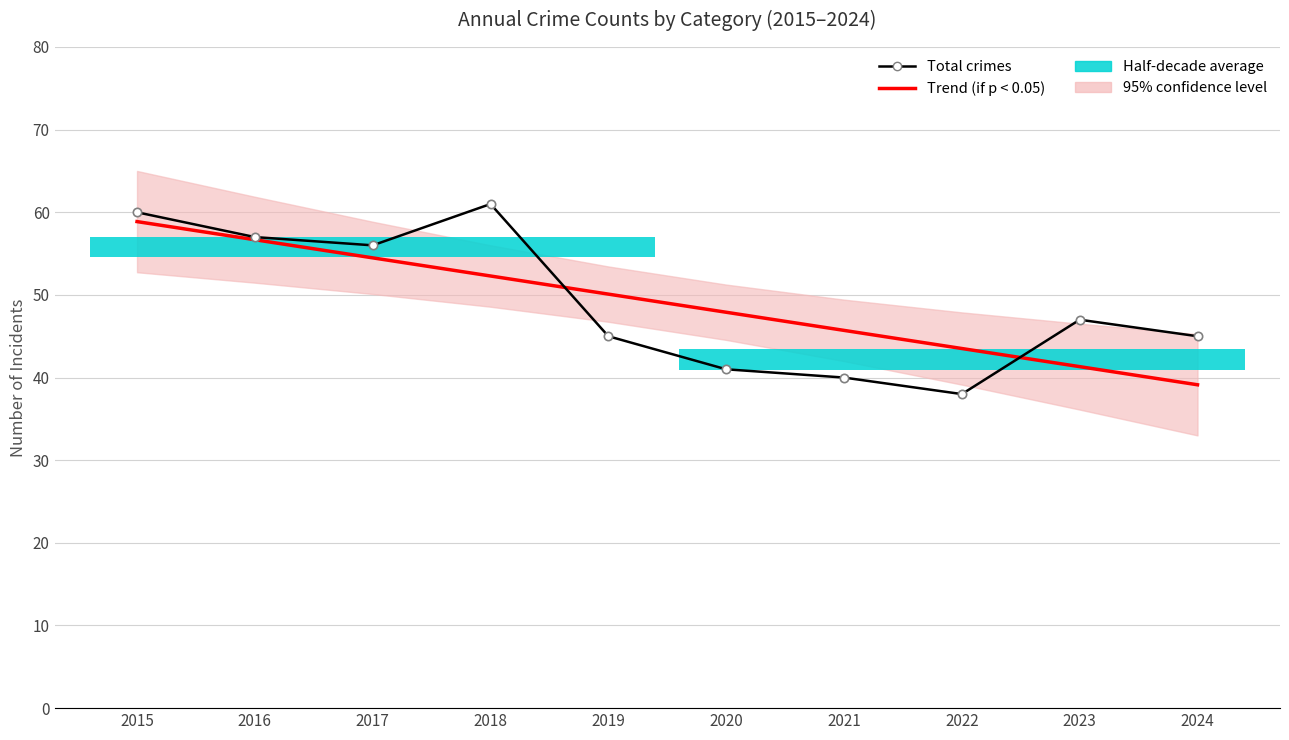

Reading right to left, list all the values displayed in this chart.

Trend (if p < 0.05): 39.1	41.3	43.5	45.7	47.9	50.1	52.3	54.5	56.7	58.9
Total crimes: 45.0	47.0	38.0	40.0	41.0	45.0	61.0	56.0	57.0	60.0